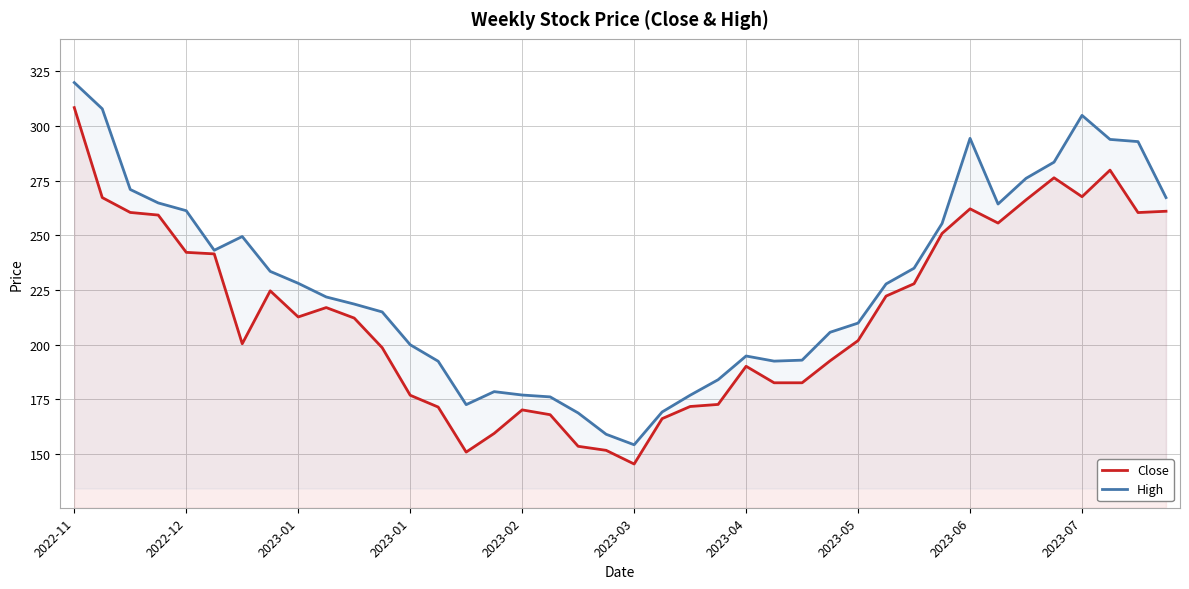

Count the number of data series in this chart.

2